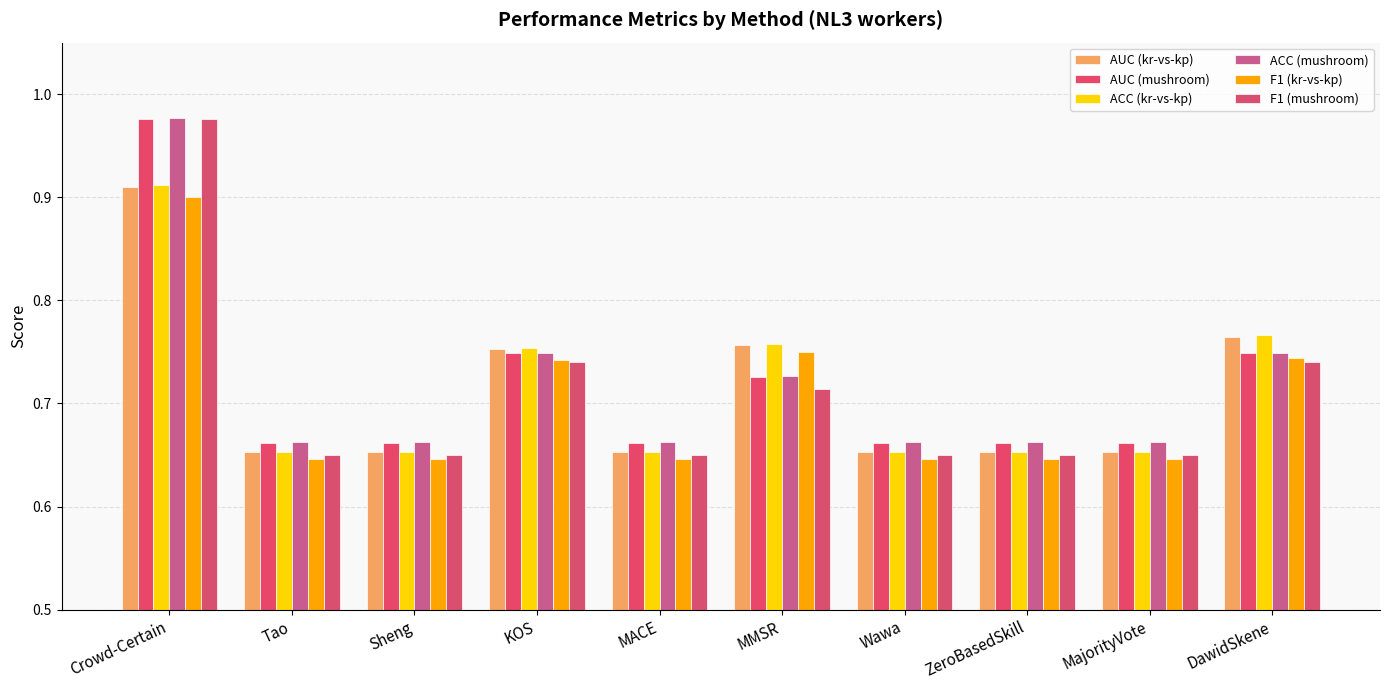

Reading left to right, transcribe all the data shown in this chart.

AUC (kr-vs-kp): 0.9	0.7	0.7	0.8	0.7	0.8	0.7	0.7	0.7	0.8
AUC (mushroom): 1.0	0.7	0.7	0.7	0.7	0.7	0.7	0.7	0.7	0.7
ACC (kr-vs-kp): 0.9	0.7	0.7	0.8	0.7	0.8	0.7	0.7	0.7	0.8
ACC (mushroom): 1.0	0.7	0.7	0.7	0.7	0.7	0.7	0.7	0.7	0.7
F1 (kr-vs-kp): 0.9	0.6	0.6	0.7	0.6	0.7	0.6	0.6	0.6	0.7
F1 (mushroom): 1.0	0.6	0.6	0.7	0.6	0.7	0.6	0.6	0.6	0.7